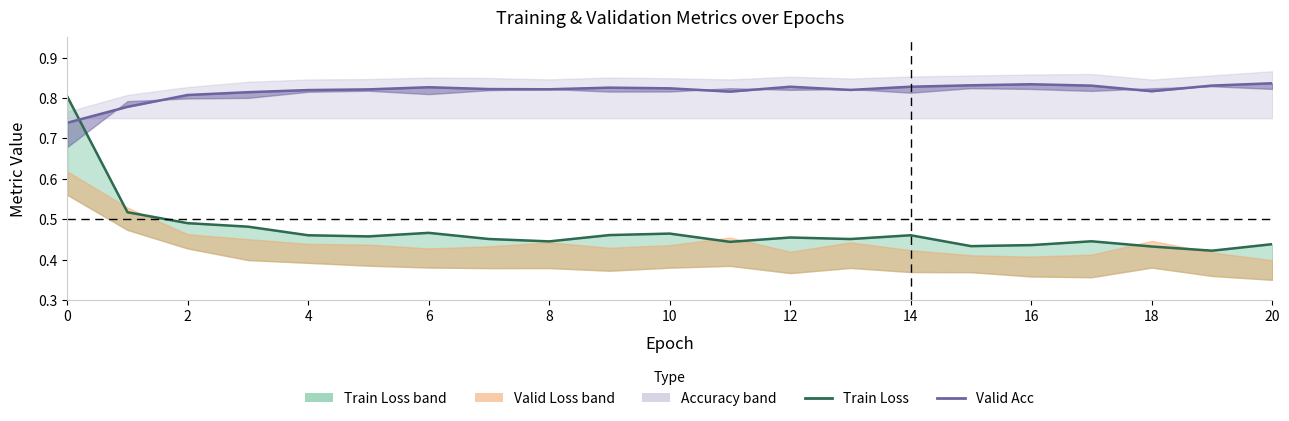

In Valid Acc, how many points are lower than both neighbors (excluding endpoints)?

4